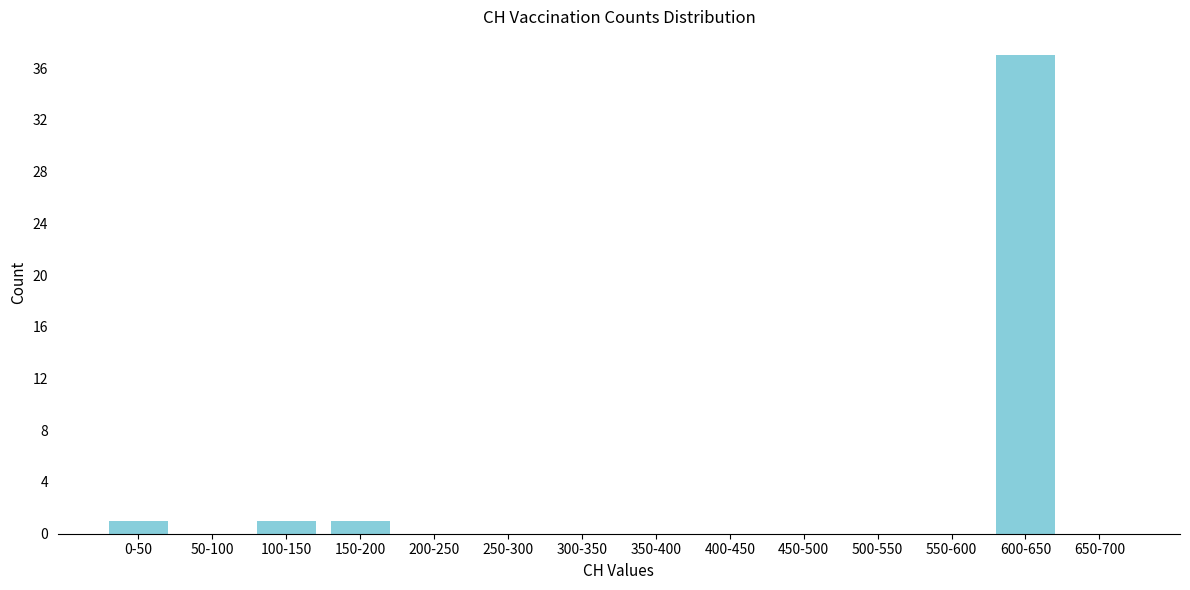

Reading left to right, what are all the values shown in this chart?

0-50=1	50-100=0	100-150=1	150-200=1	200-250=0	250-300=0	300-350=0	350-400=0	400-450=0	450-500=0	500-550=0	550-600=0	600-650=37	650-700=0